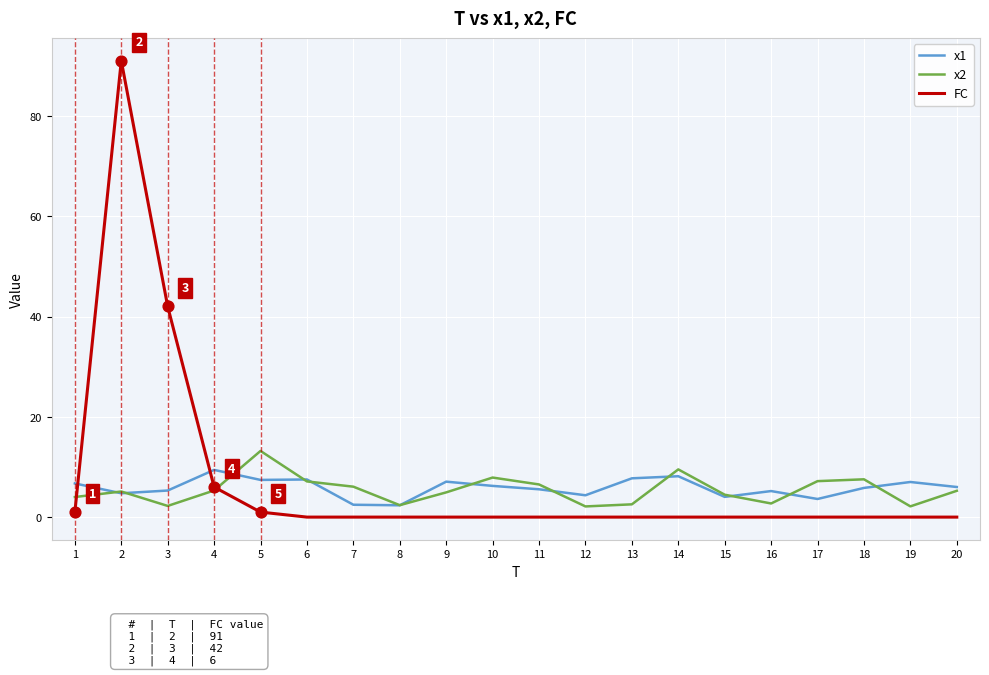

What are all the series names shown in the legend?

x1, x2, FC